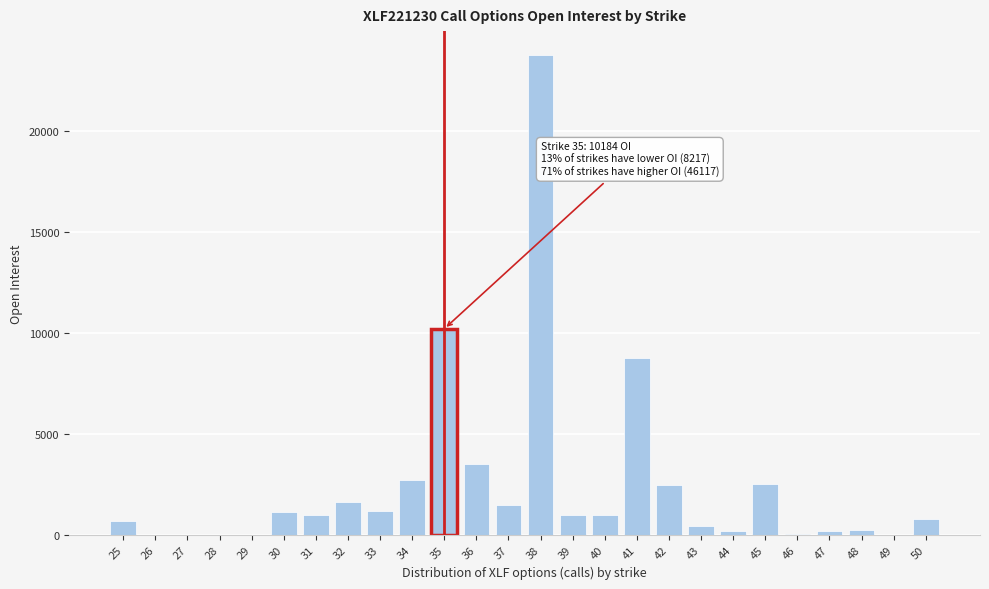

What is the sum of all values?

64518